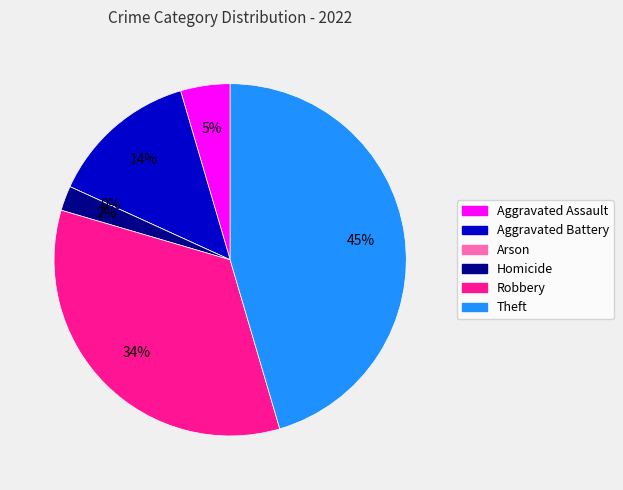

Combined, do Aggravated Battery and Theft account for over 50%?

Yes